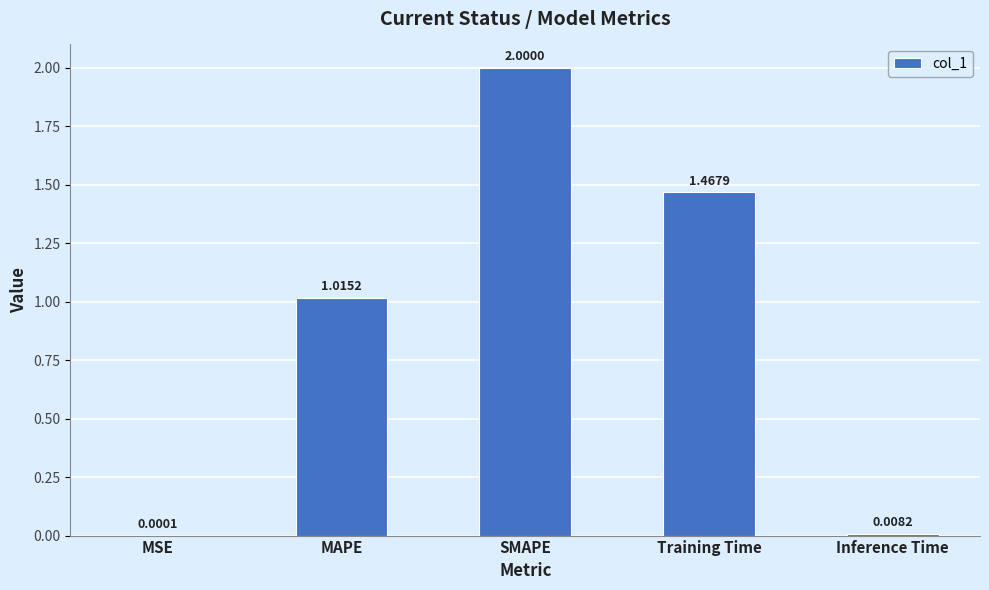

At which category does the chart reach its peak across all series?

SMAPE